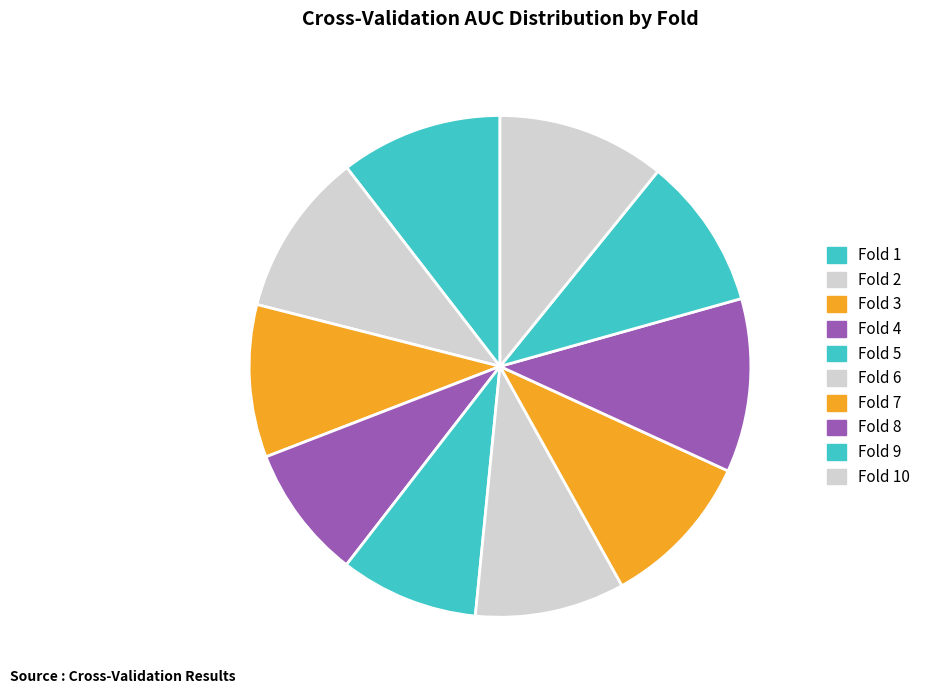

Which has a higher value, Fold 8 or Fold 6?

Fold 8